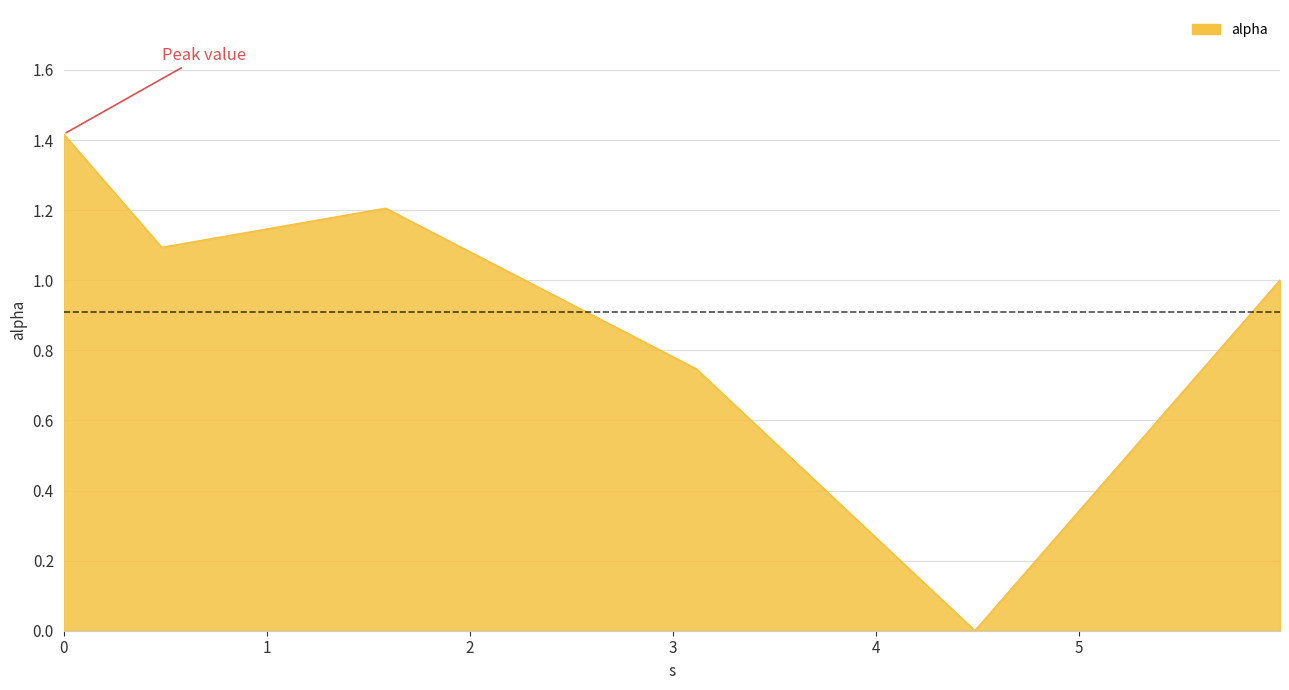

True or false: the data has more than 1 interior local peaks.

False